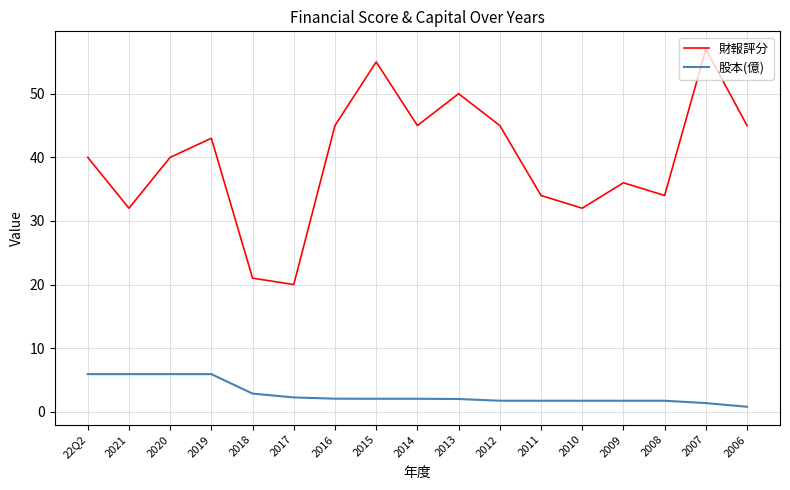

What position from the left is 2011?

12